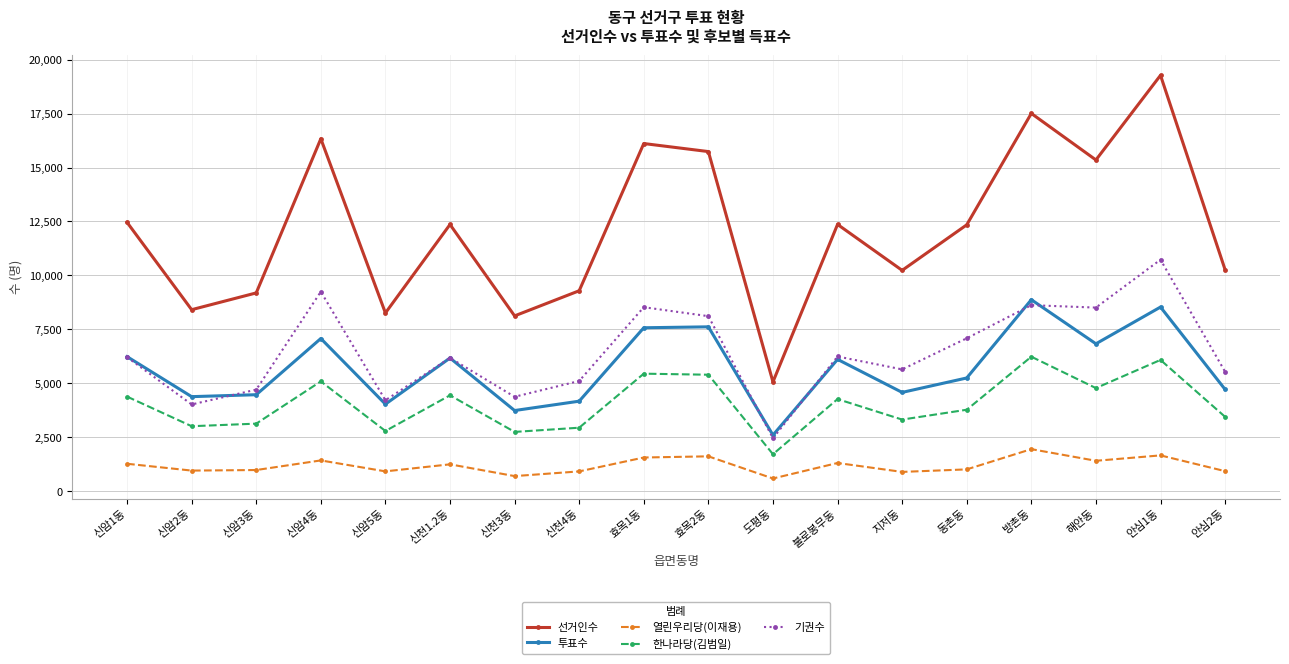

List the series in order of their peak value, lowest first.

열린우리당(이재용), 한나라당(김범일), 투표수, 기권수, 선거인수